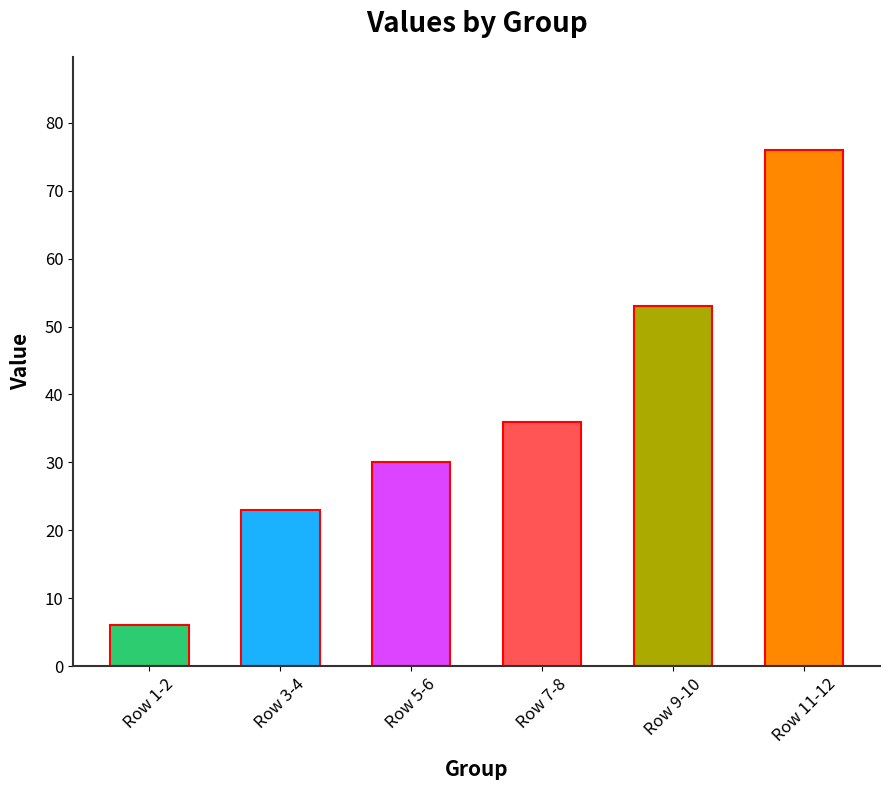

What is the smallest value displayed?

6